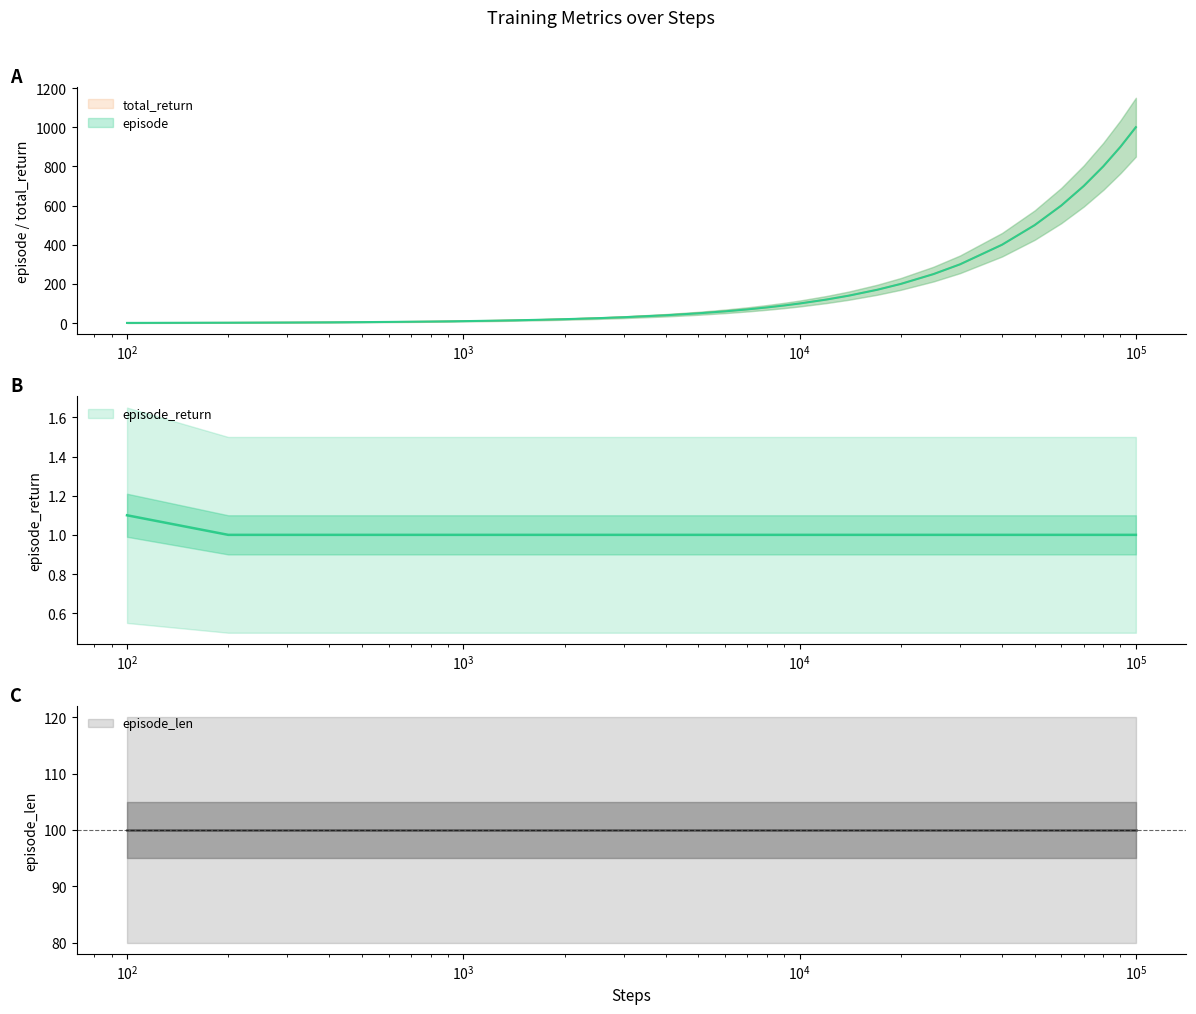

How many data points in episode_return are above 1?

1